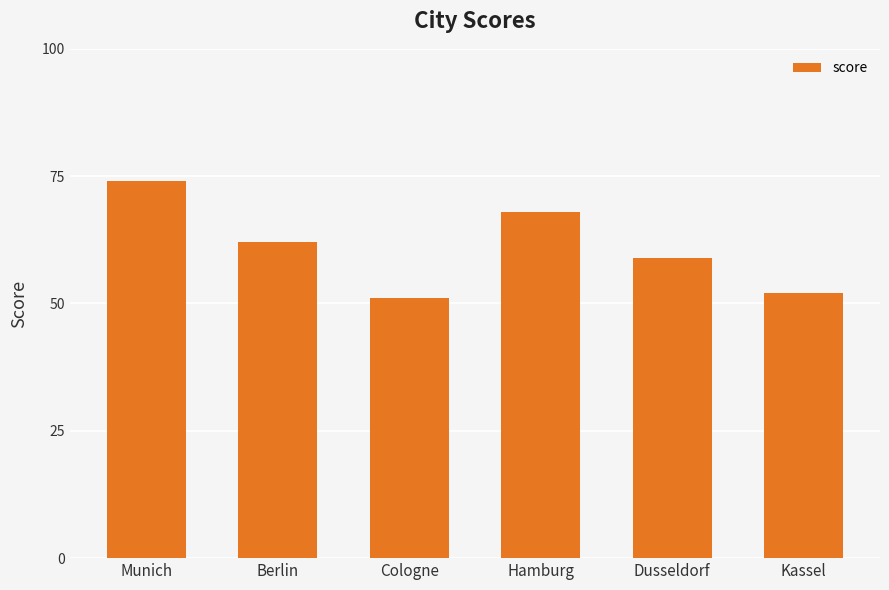

Which has a higher value, Dusseldorf or Kassel?

Dusseldorf